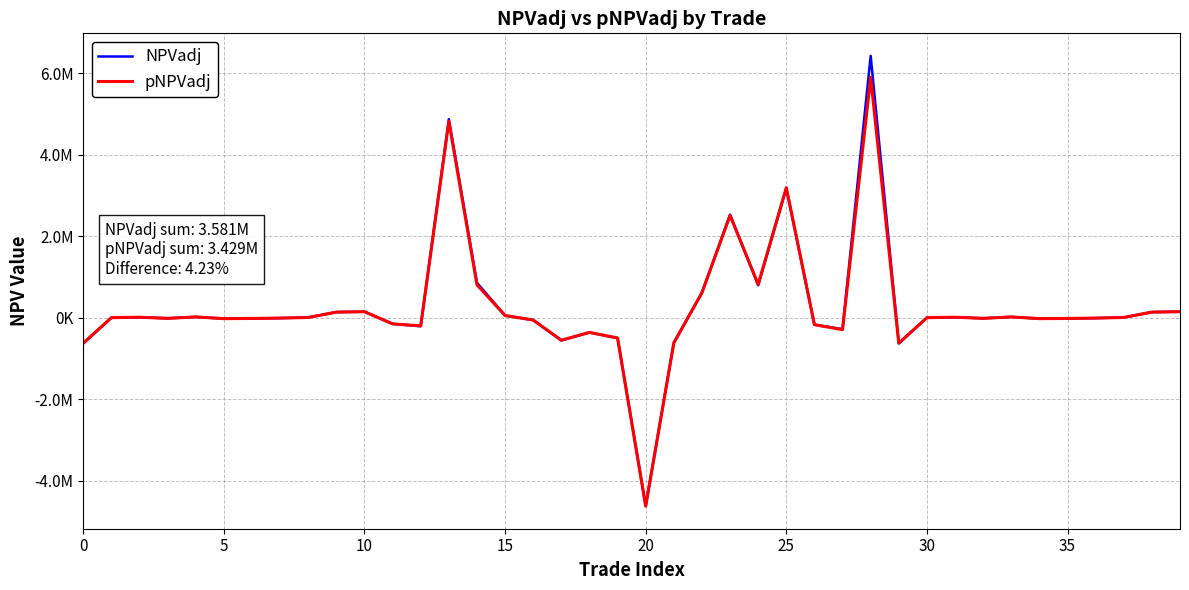

Is this an area chart (filled region under the line)?

No